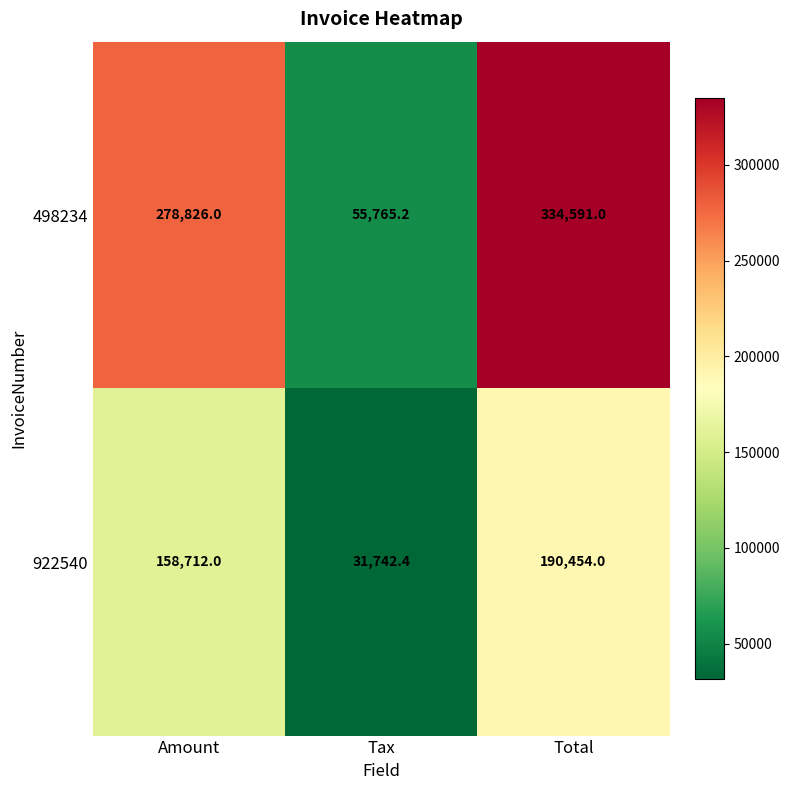

The 498234 series shows 278826.0 at Amount. True or false?

True